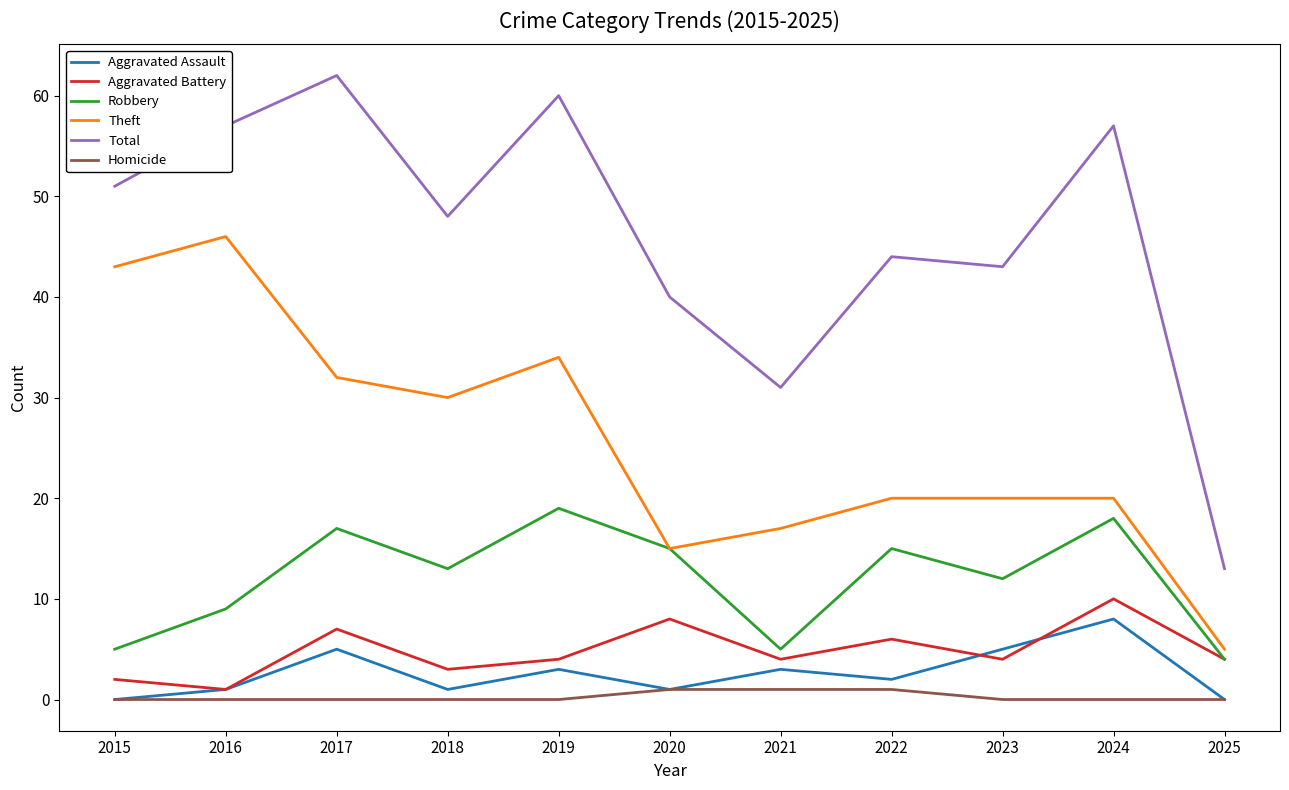

Which series changed the most between 2018 and 2022?

Theft